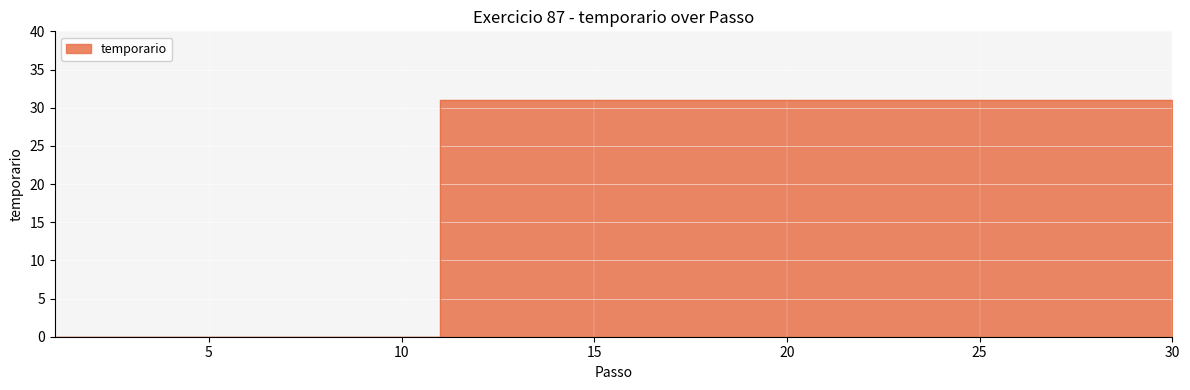

What is the difference between the maximum and minimum values?

31